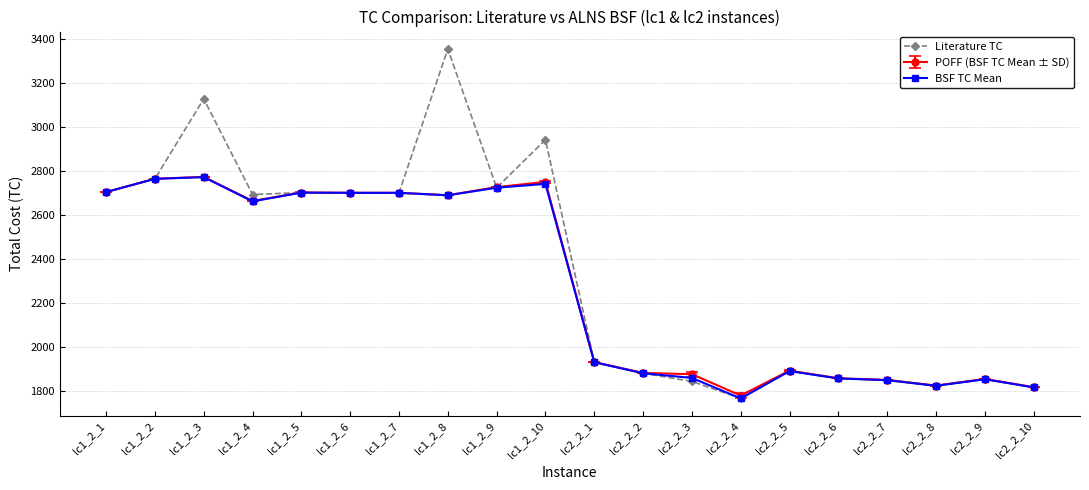

What is the value of the POFF (BSF TC Mean ± SD) point at the 3rd from the left?

2773.6